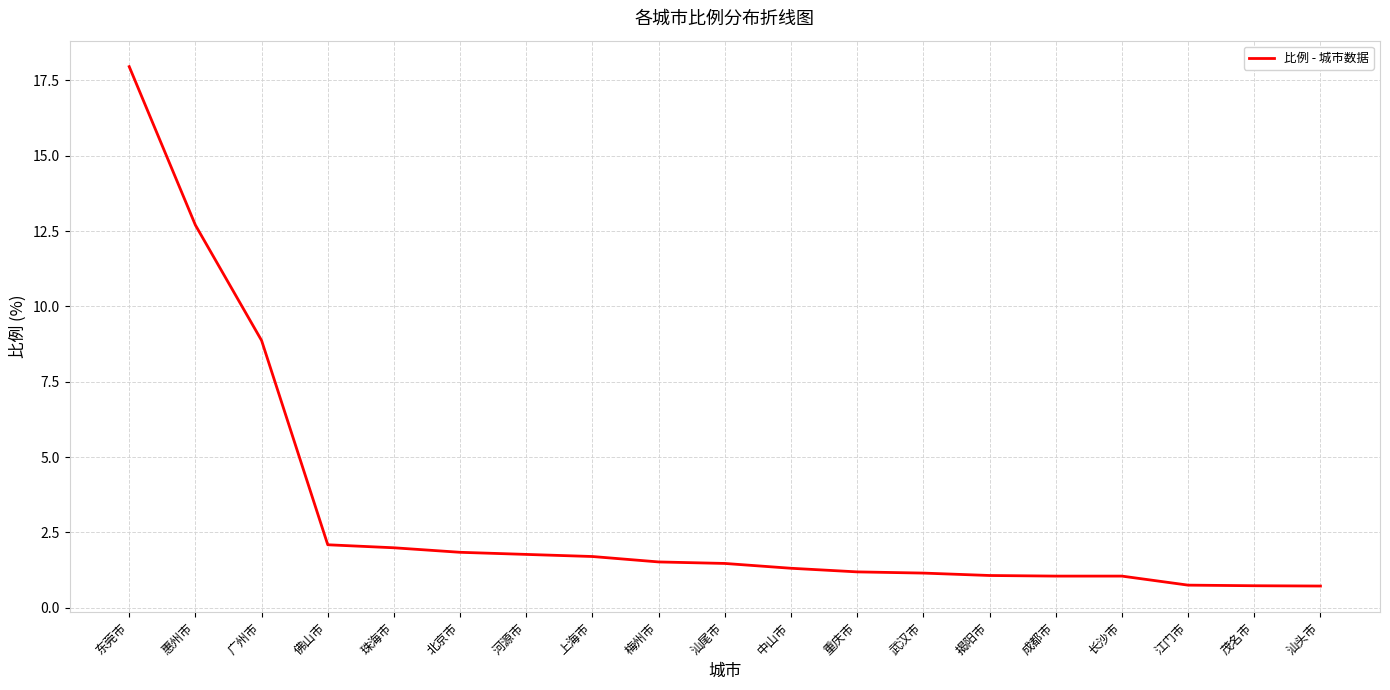

What is the ratio of the value at 汕头市 to the value at 长沙市?

0.7